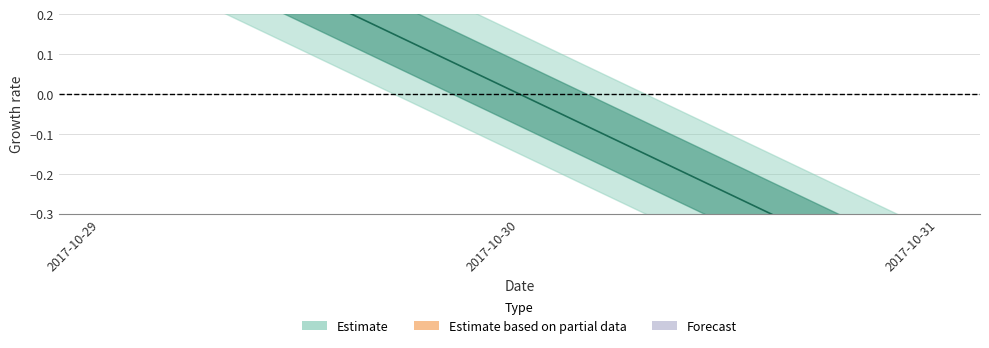

Rank the categories by value from highest to lowest.

2017-10-29, 2017-10-30, 2017-10-31